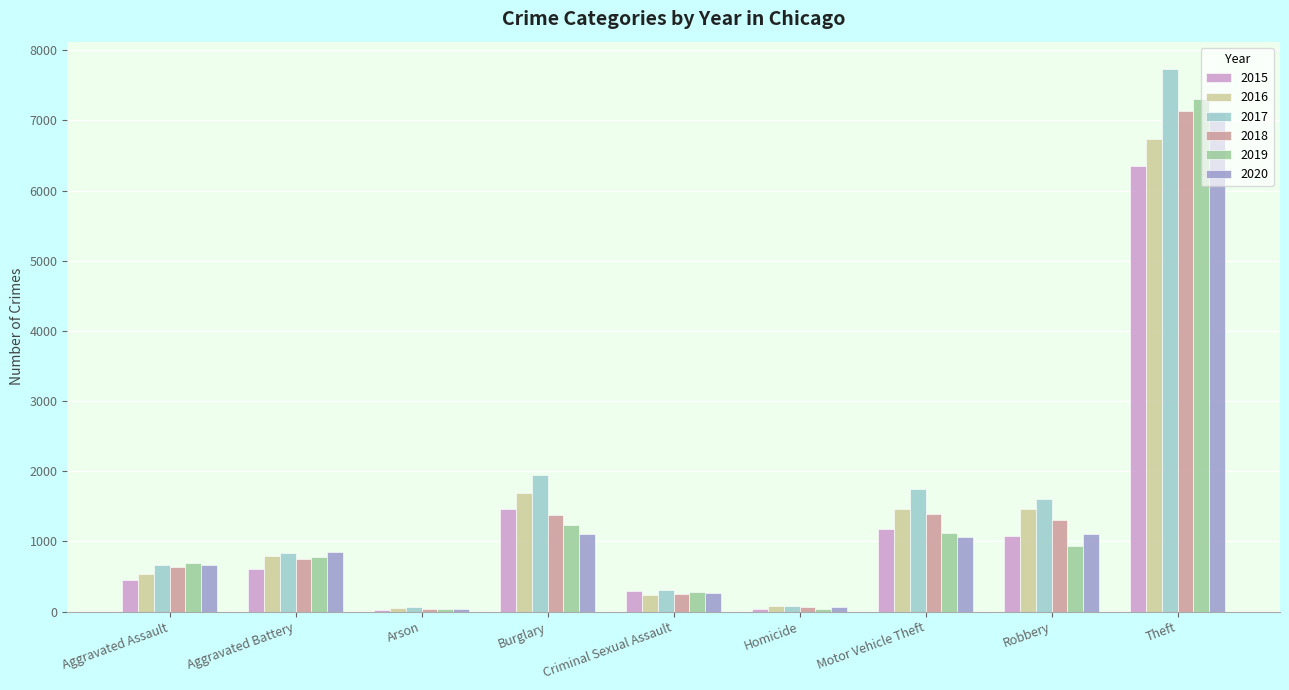

The value of 2019 at Criminal Sexual Assault is 274. True or false?

True